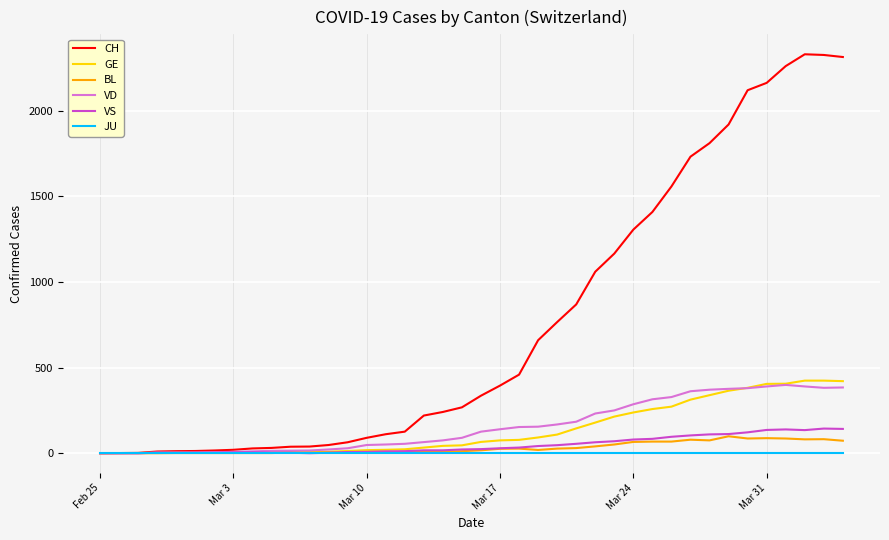

Rank the series by their maximum value, from highest to lowest.

CH, GE, VD, VS, BL, JU